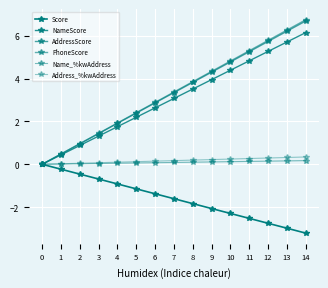

Is this an area chart (filled region under the line)?

No